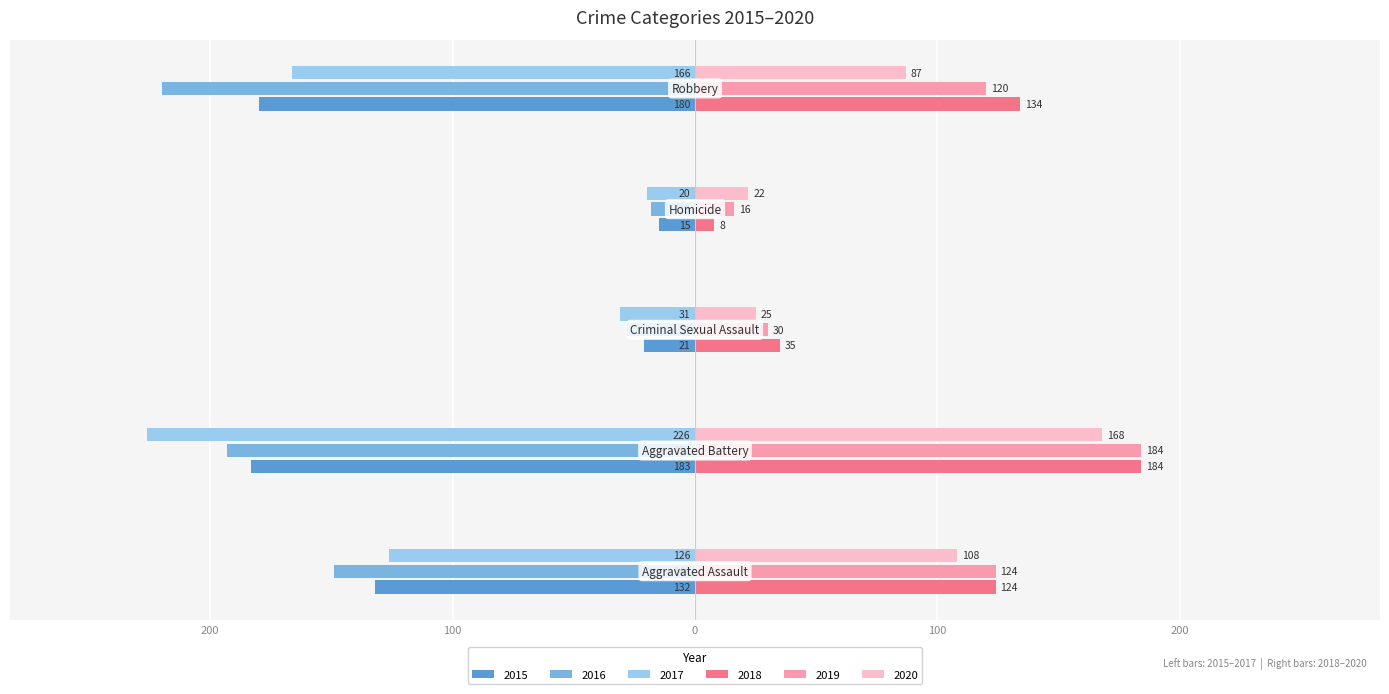

What is the sum of all 2017 values?

-569